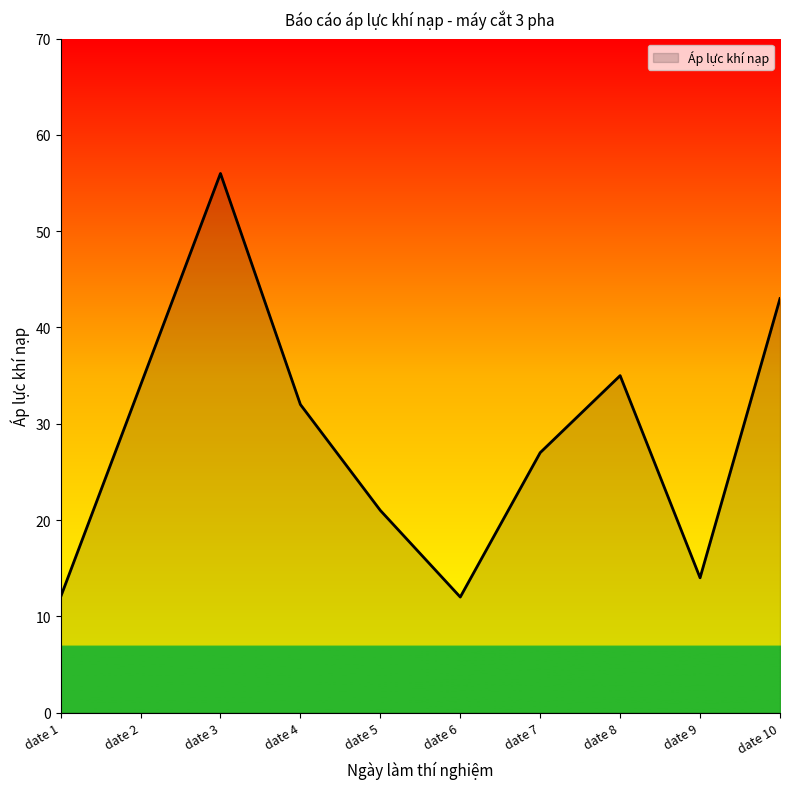

At which category does the chart reach its peak across all series?

date 3